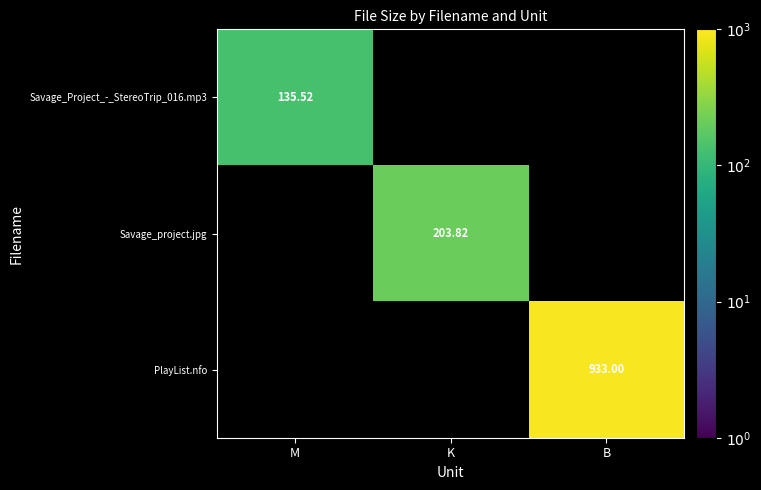

Between B and M, which is larger?

M